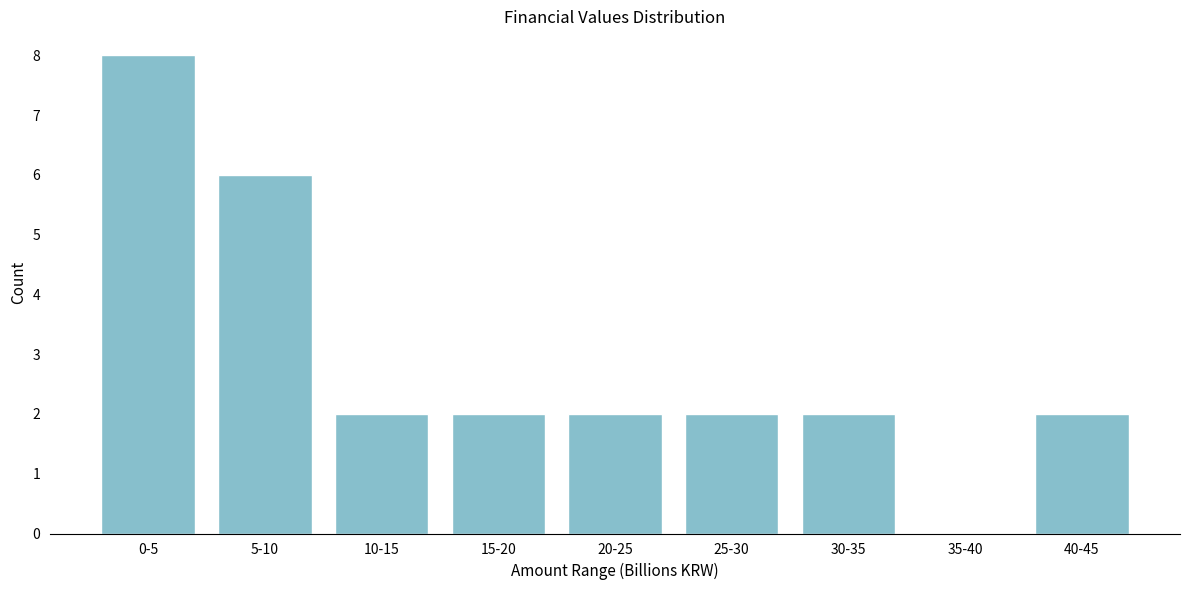

Reading left to right, what are all the values shown in this chart?

0-5=8	5-10=6	10-15=2	15-20=2	20-25=2	25-30=2	30-35=2	35-40=0	40-45=2